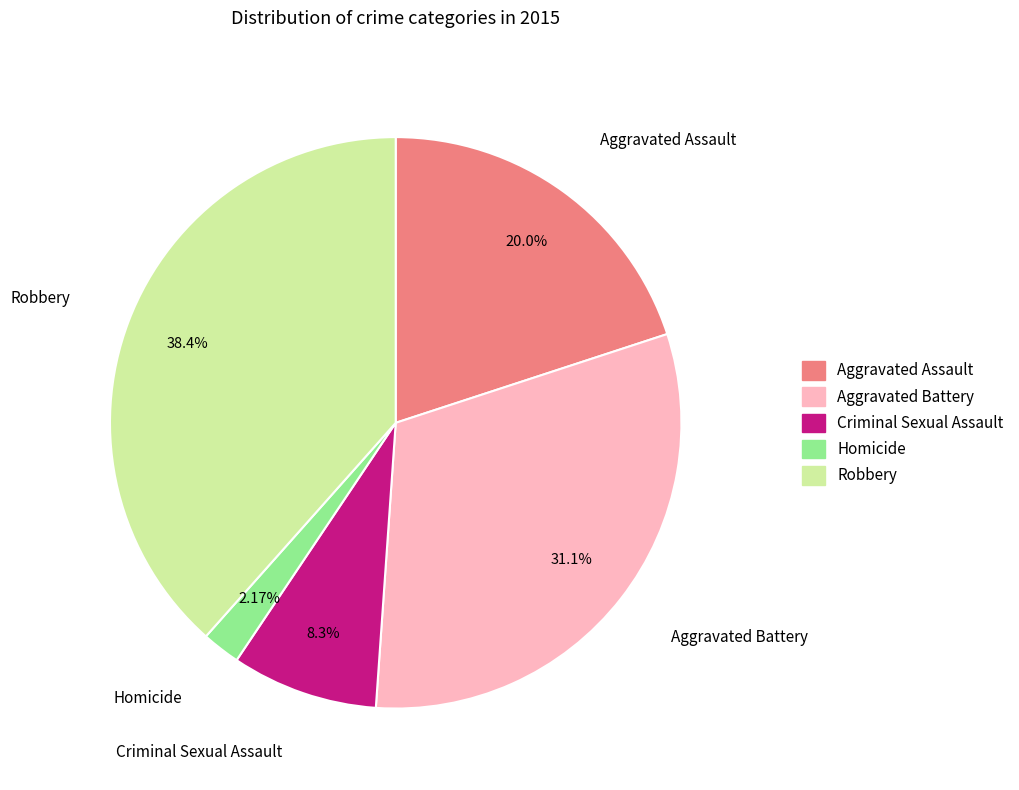

How many segments does this pie chart have?

5